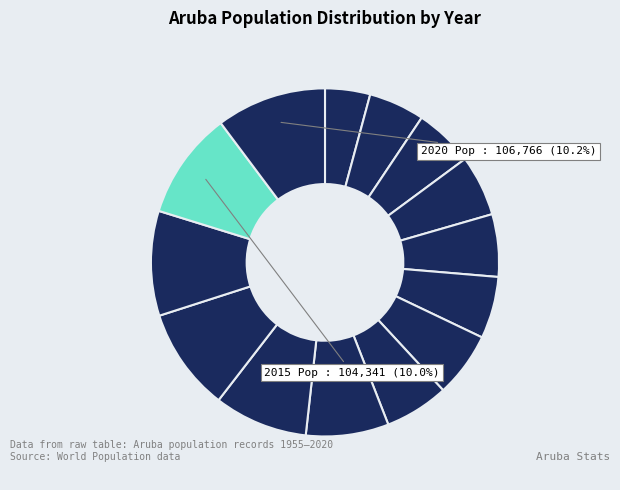

Count the number of slices in the pie.

14